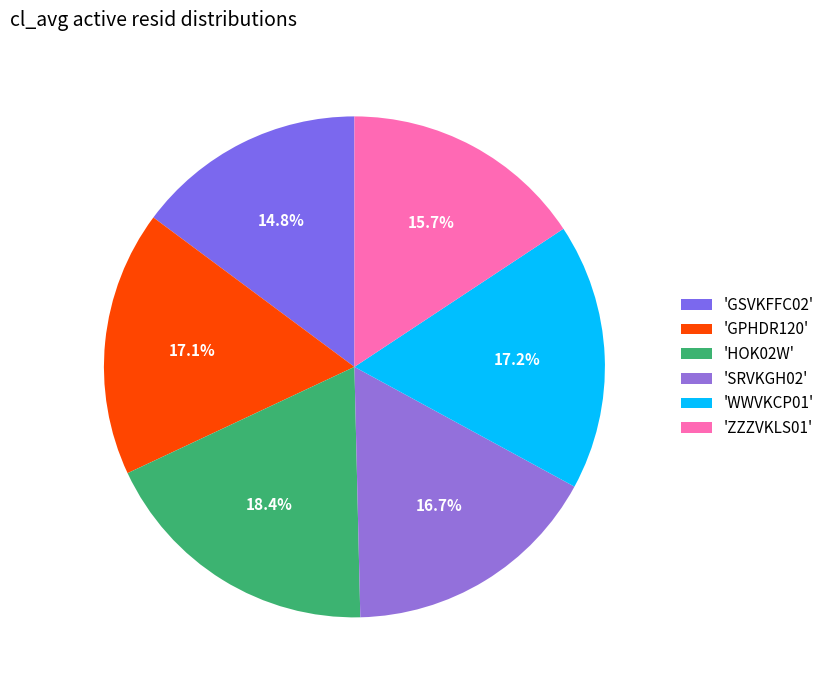

How many segments does this pie chart have?

6